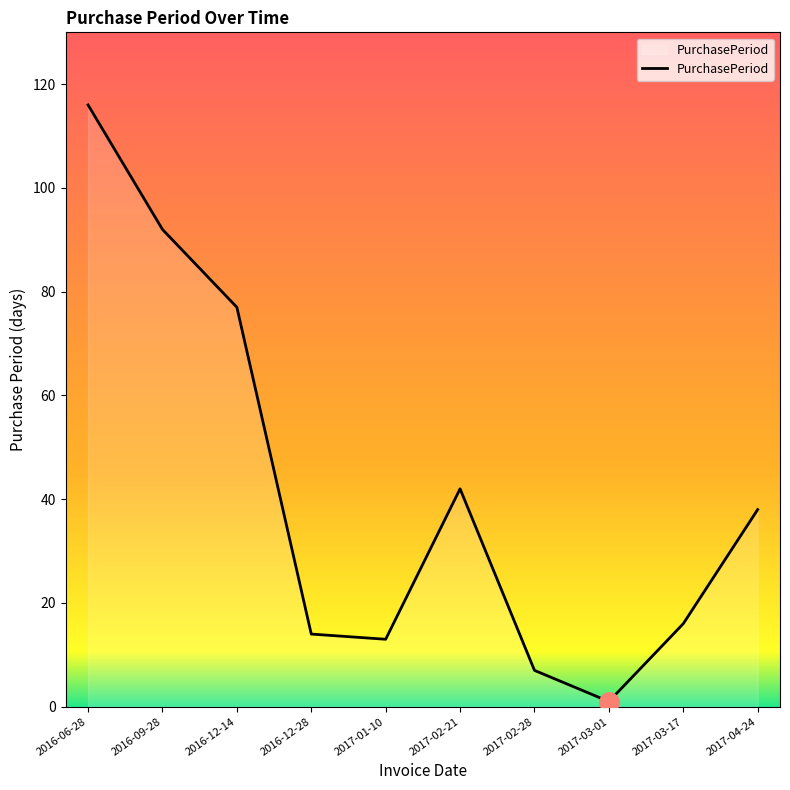

What is the minimum value shown in the chart?

1